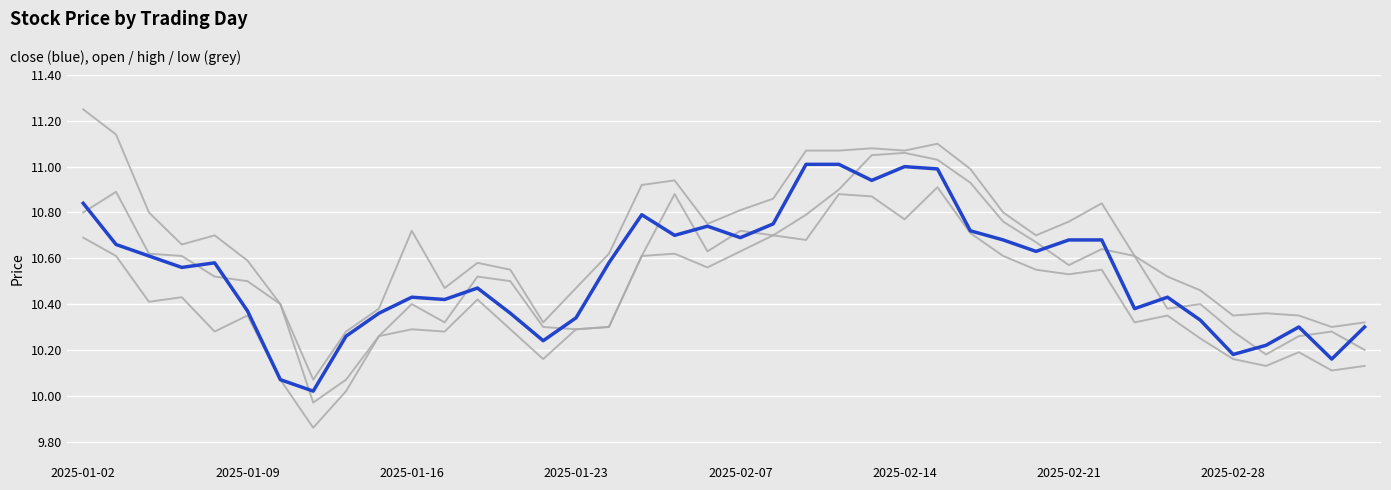

How many lines are shown in the chart?

4